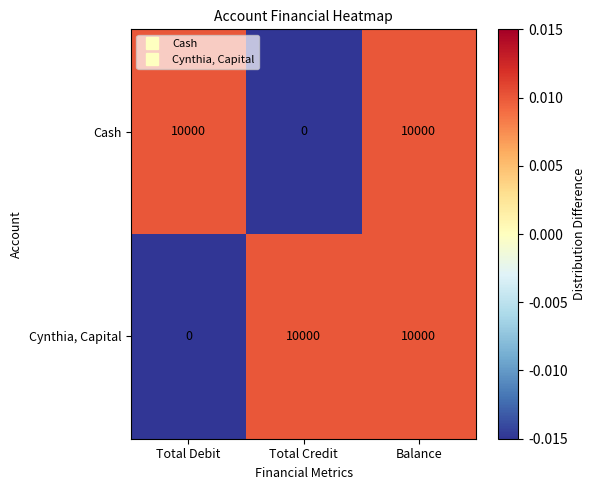

At which label is Cynthia, Capital closest to 5000?

Total Debit